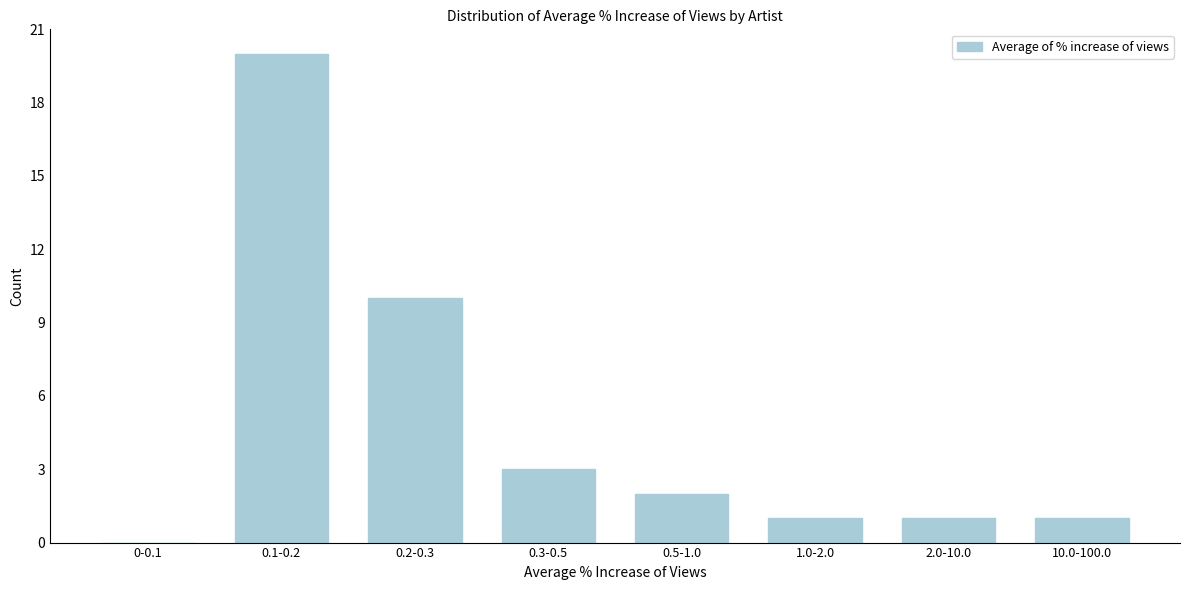

Reading left to right, transcribe all the data shown in this chart.

0-0.1=0	0.1-0.2=20	0.2-0.3=10	0.3-0.5=3	0.5-1.0=2	1.0-2.0=1	2.0-10.0=1	10.0-100.0=1